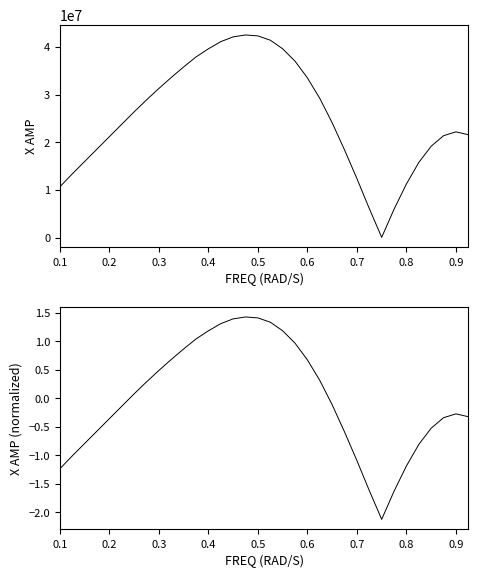

What is the maximum value for X AMP?

42500000.0